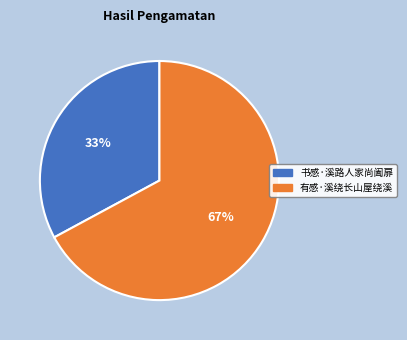

The 有感·溪绕长山屋绕溪 slice represents 59% of the pie. True or false?

False